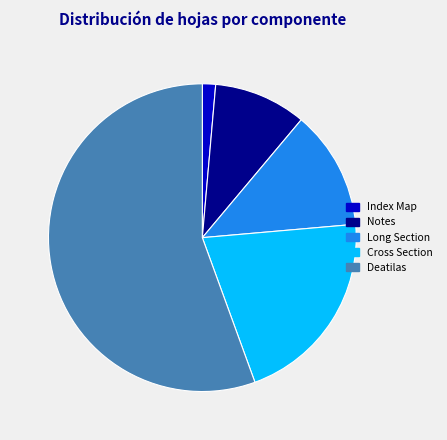

Rank the categories by value from lowest to highest.

Index Map, Notes, Long Section, Cross Section, Deatilas